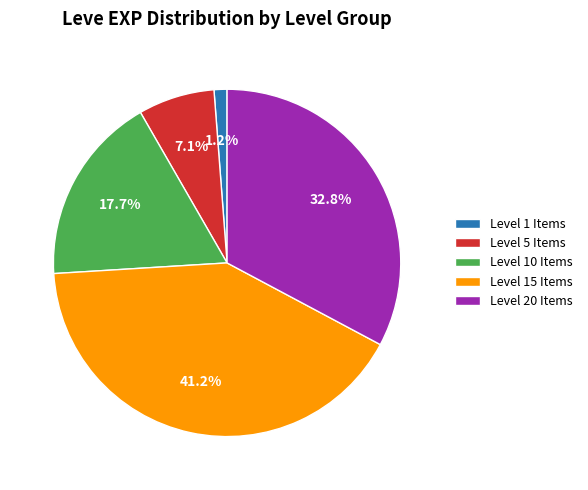

How many segments does this pie chart have?

5